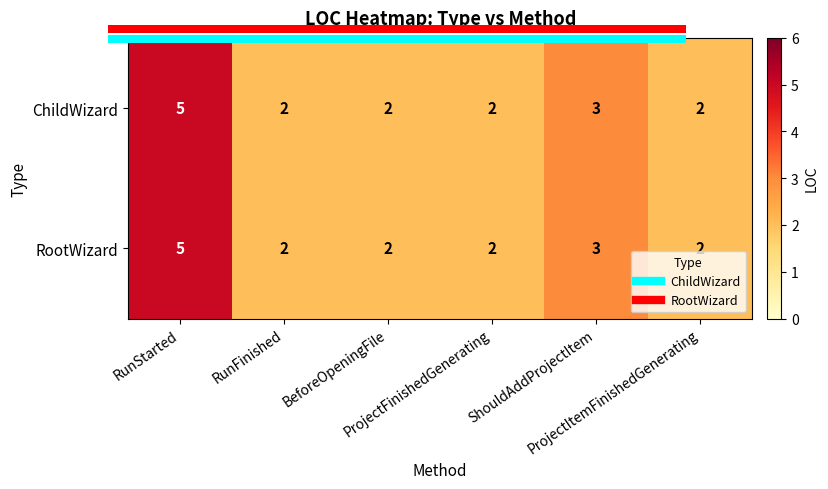

What is the sum of all ChildWizard values?

16